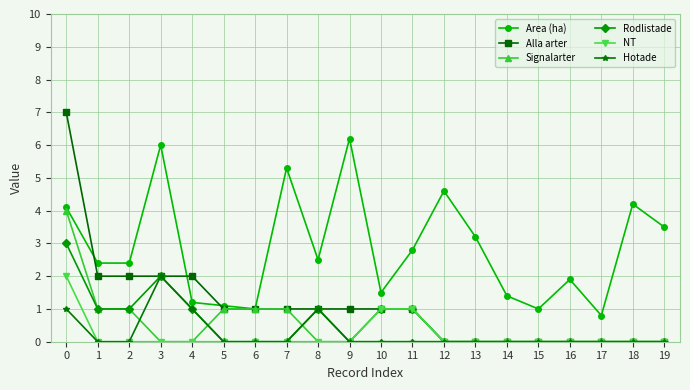

Is it true that Rodlistade equals 1.0 at 8?

True